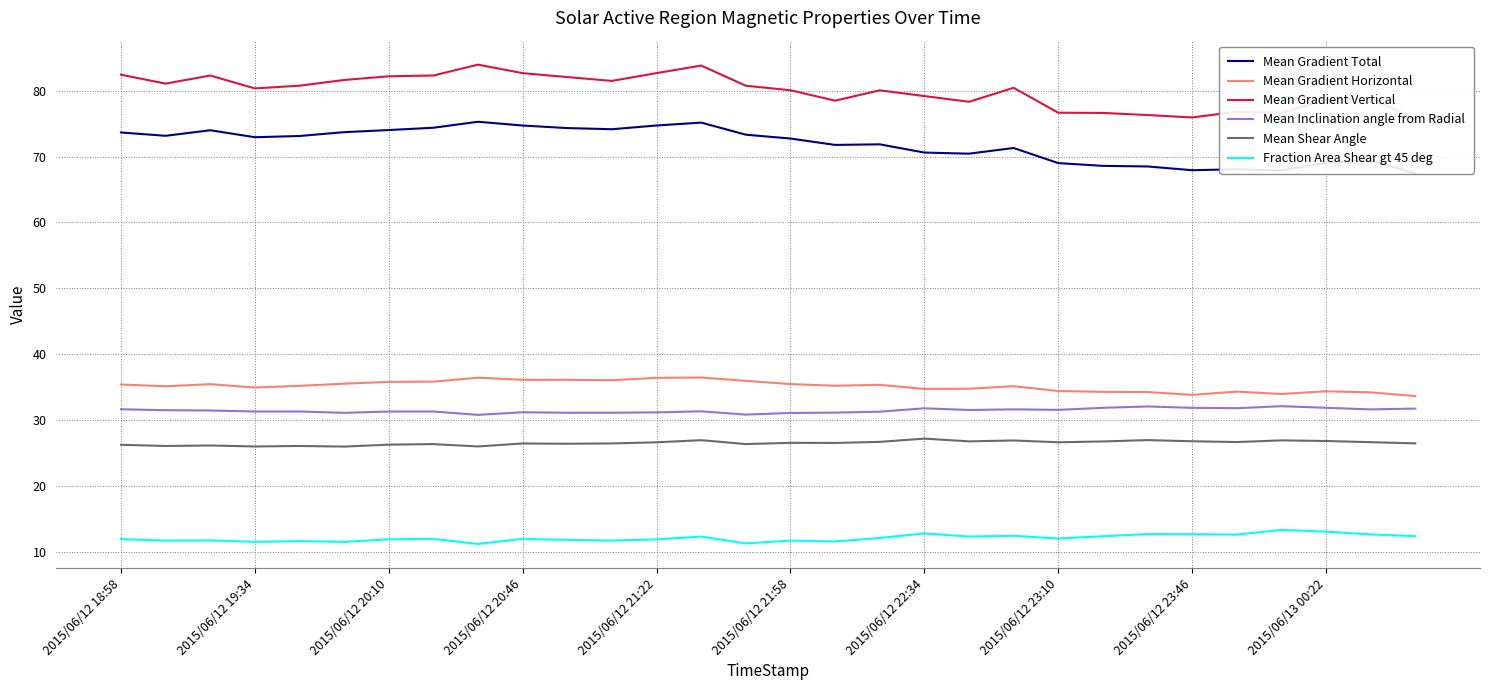

Is it true that Mean Gradient Horizontal equals 35.5 at 2015/06/12 21:58?

True